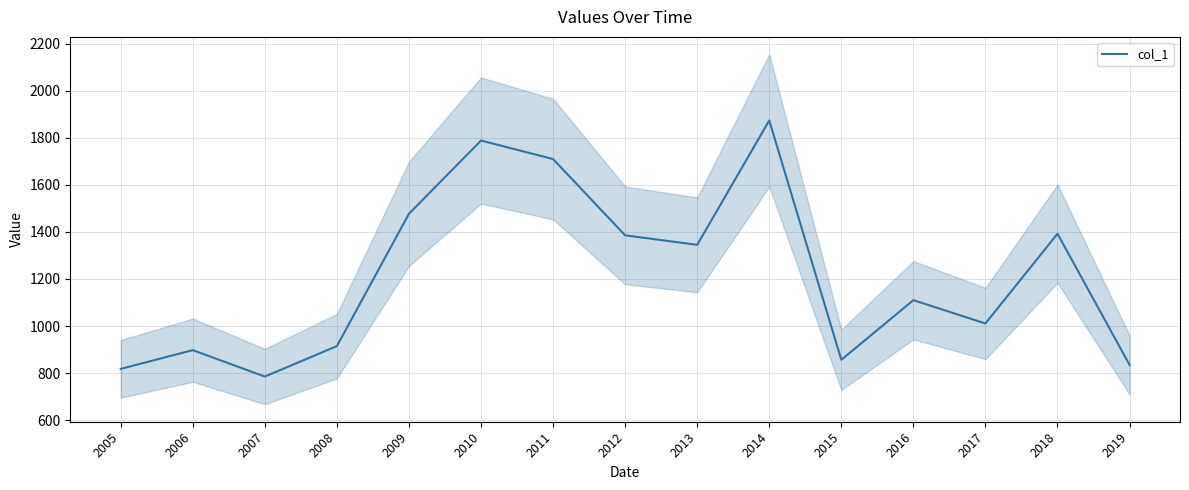

What is the difference between the maximum and minimum values?

1089.7